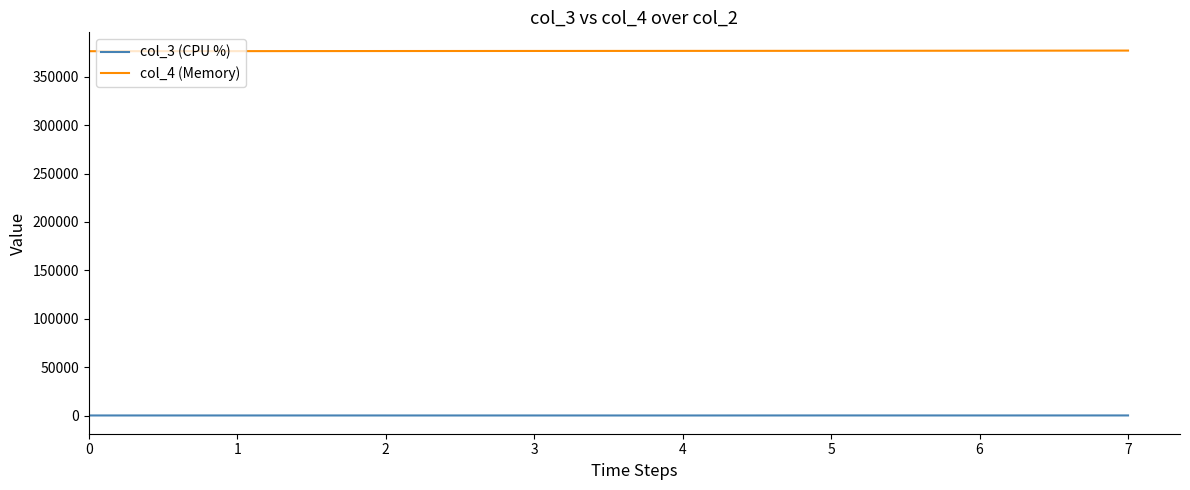

The value of col_4 (Memory) at 1 is 376560.0. True or false?

True